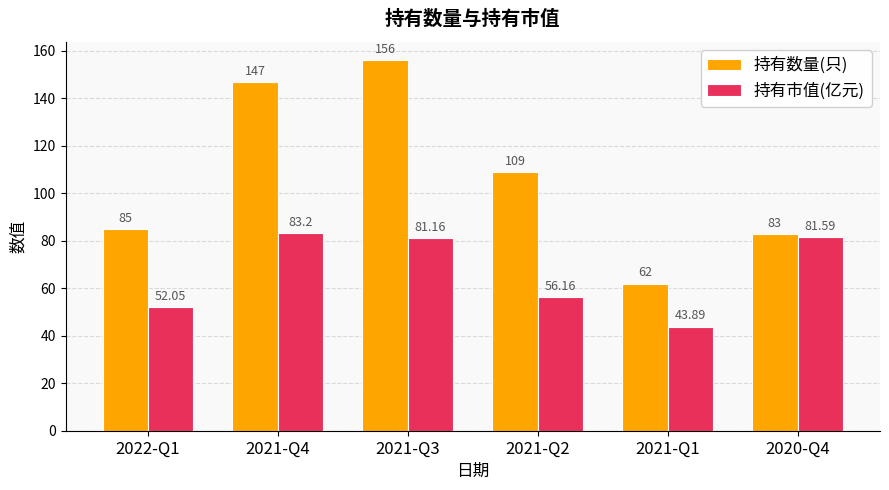

Which series has the largest range (max minus min)?

持有数量(只)